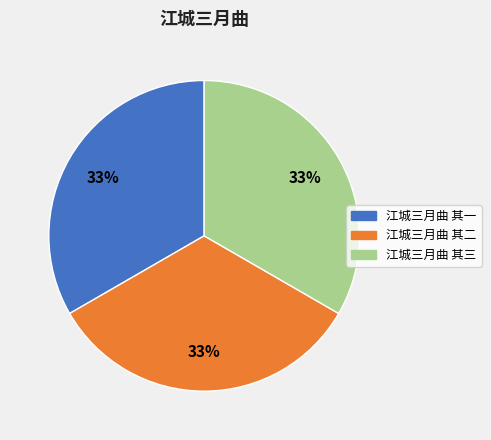

Approximately how many times larger is the value at 江城三月曲 其一 compared to 江城三月曲 其二?

1.0